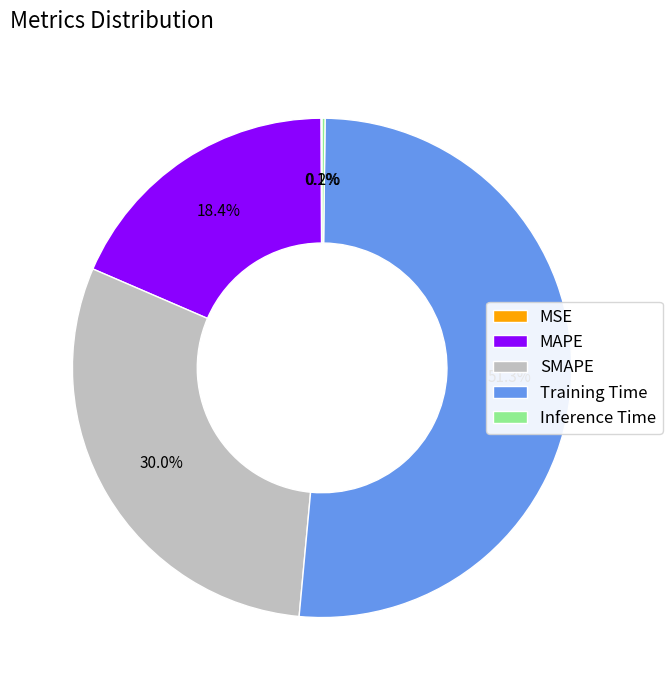

Which slice represents more than half of the pie?

Training Time